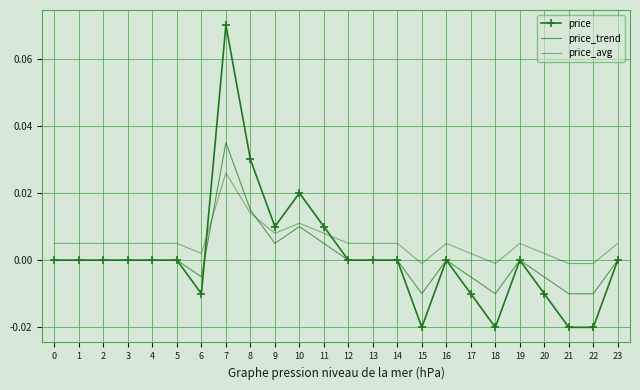

The price series shows -0.0 at 6. True or false?

True